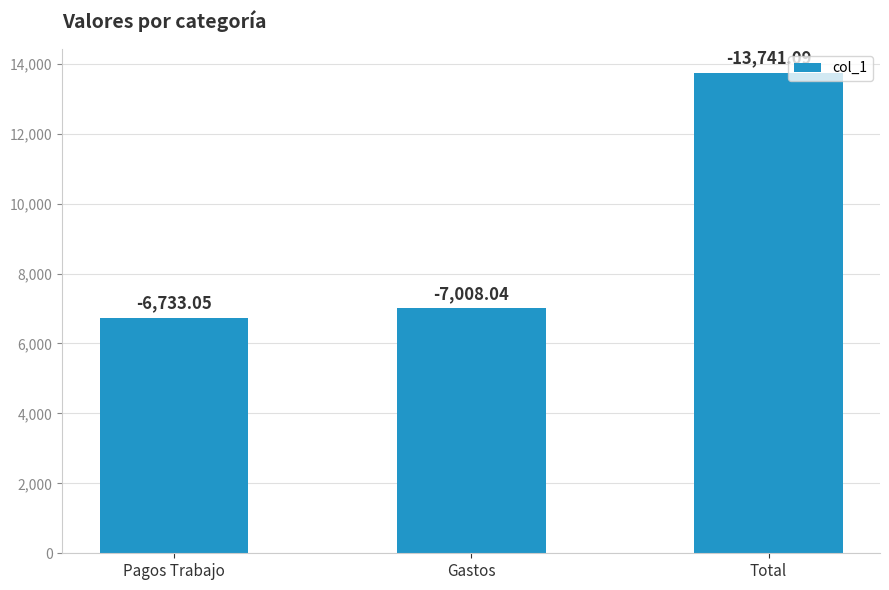

How many bars are there in total?

3